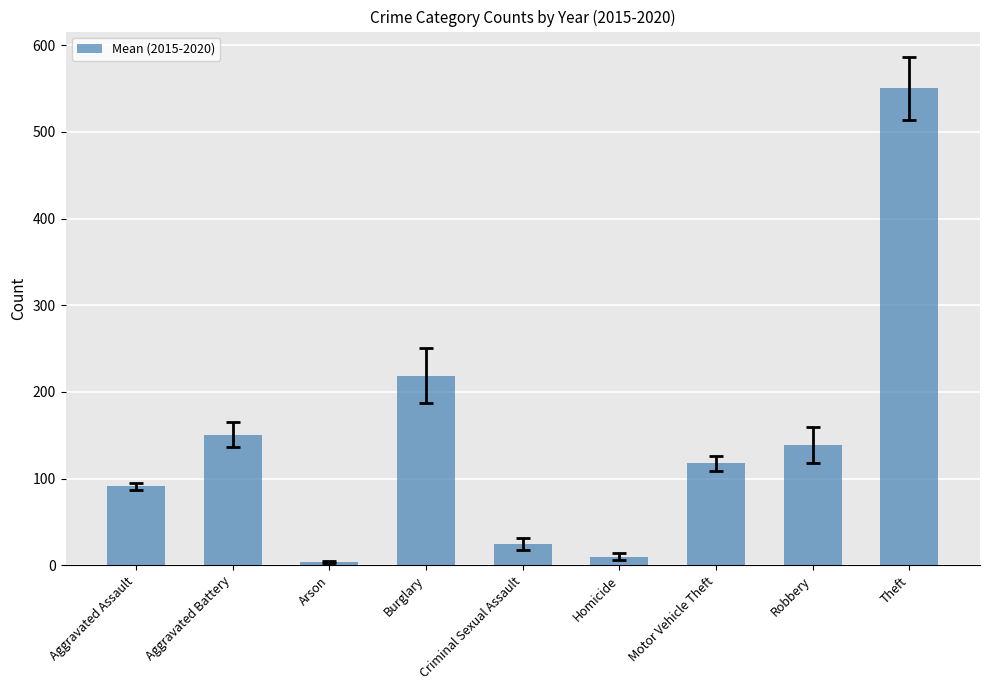

What is the difference between the second highest and minimum values?

214.8